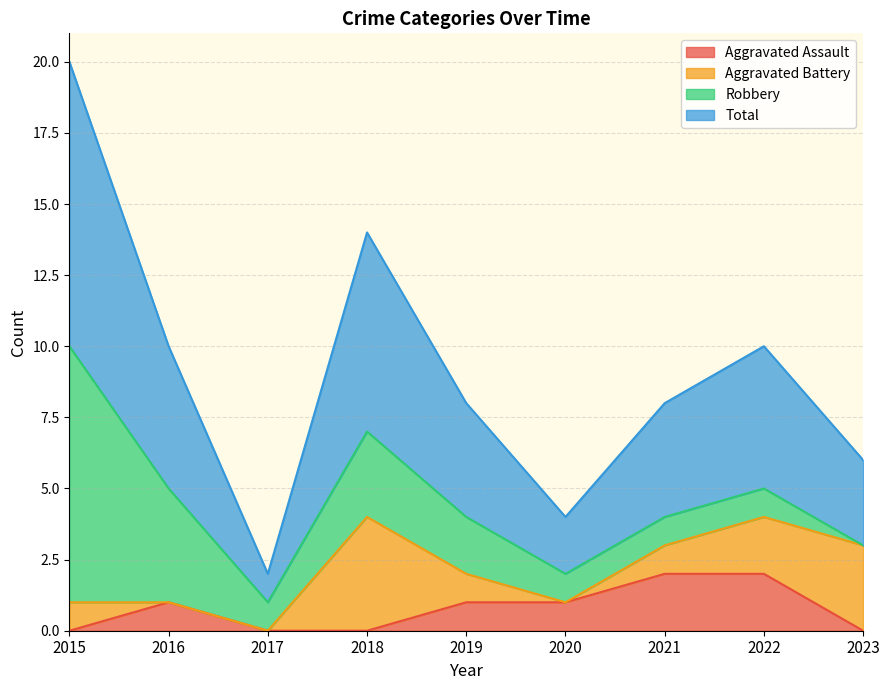

At which category does the chart reach its peak across all series?

2015